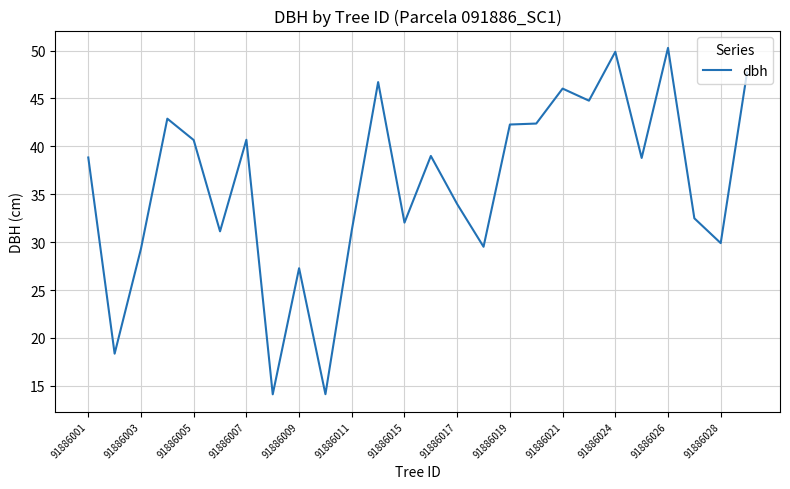

What is the maximum value shown in the chart?

50.3